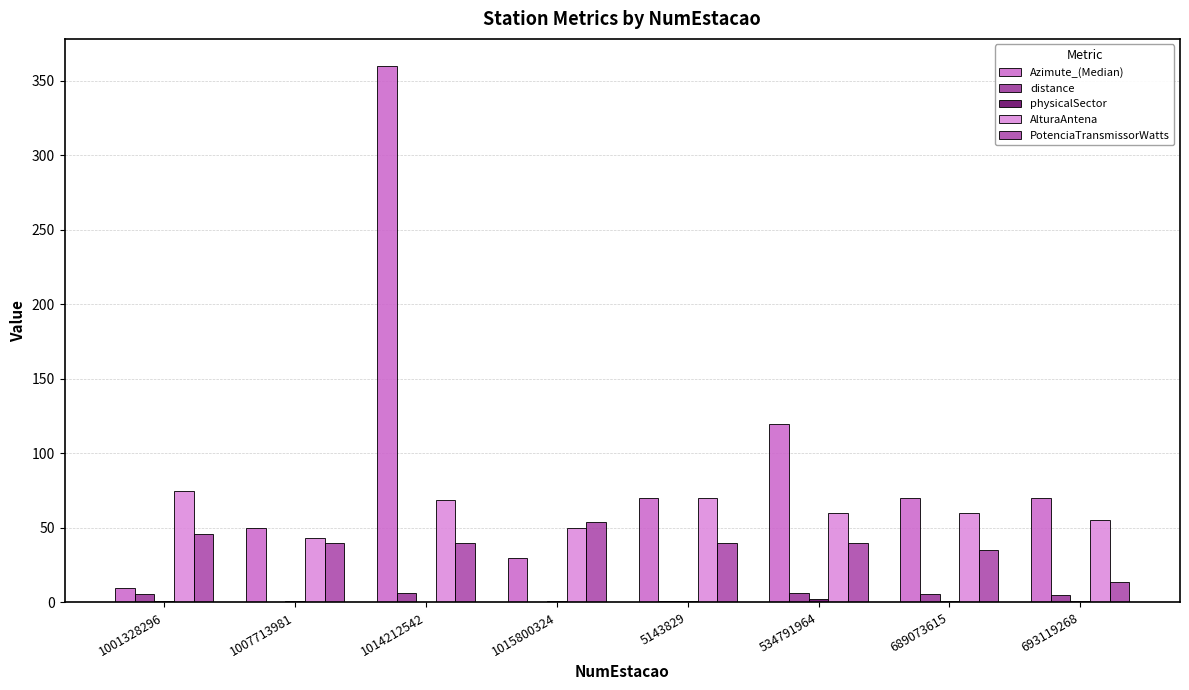

Which category has the lowest value in the physicalSector series?

1014212542